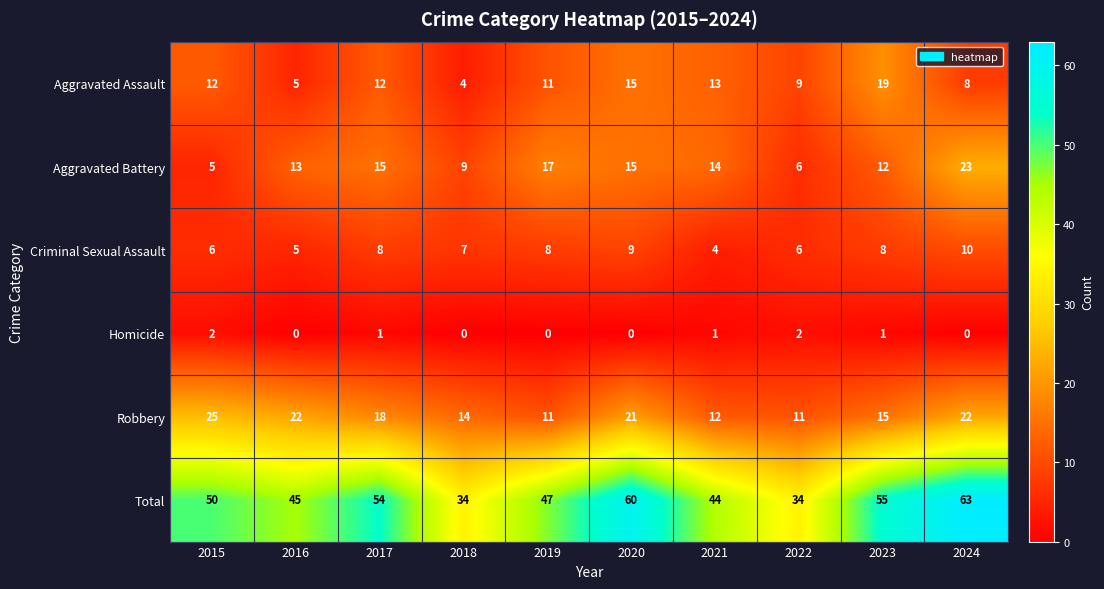

What is the average value of the Aggravated Assault series?

11